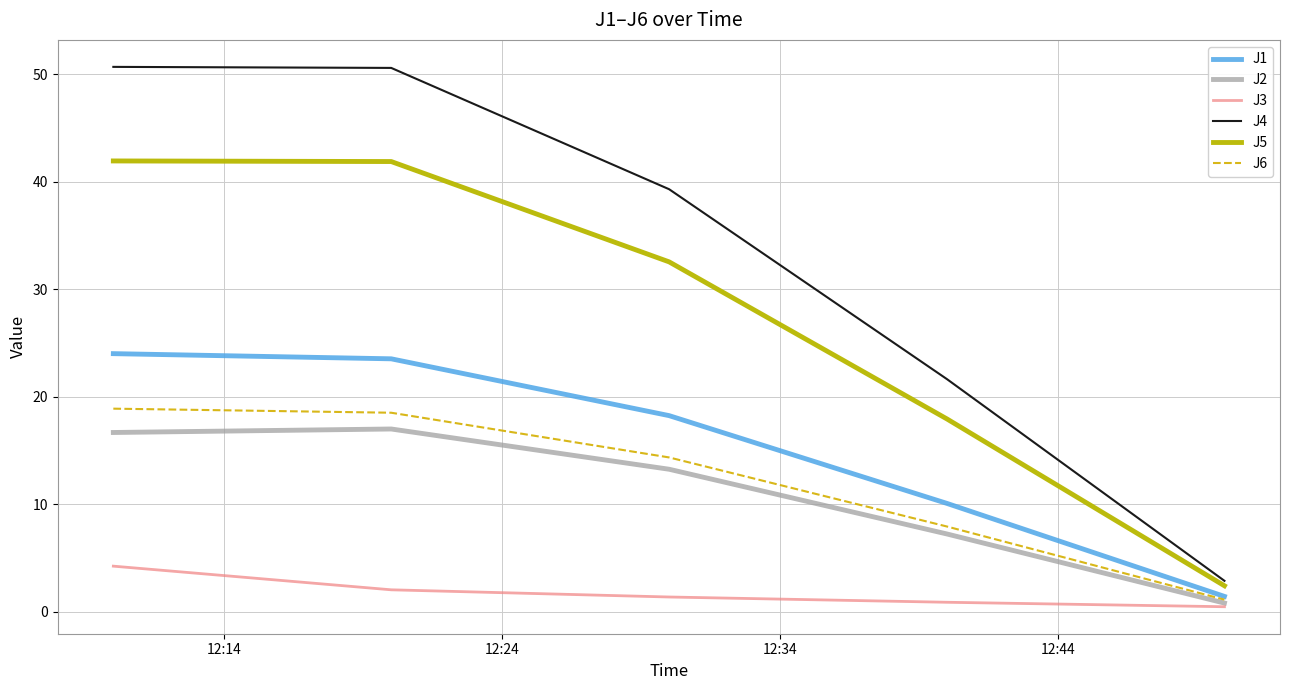

Does the chart have visible grid lines?

Yes